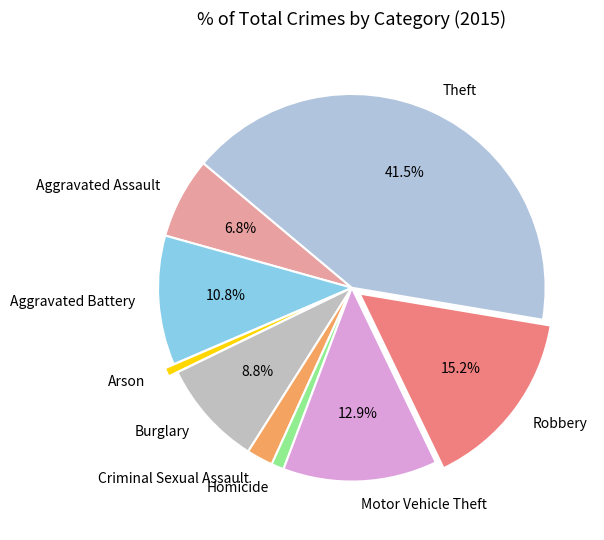

Which category has the biggest portion of the pie?

Theft